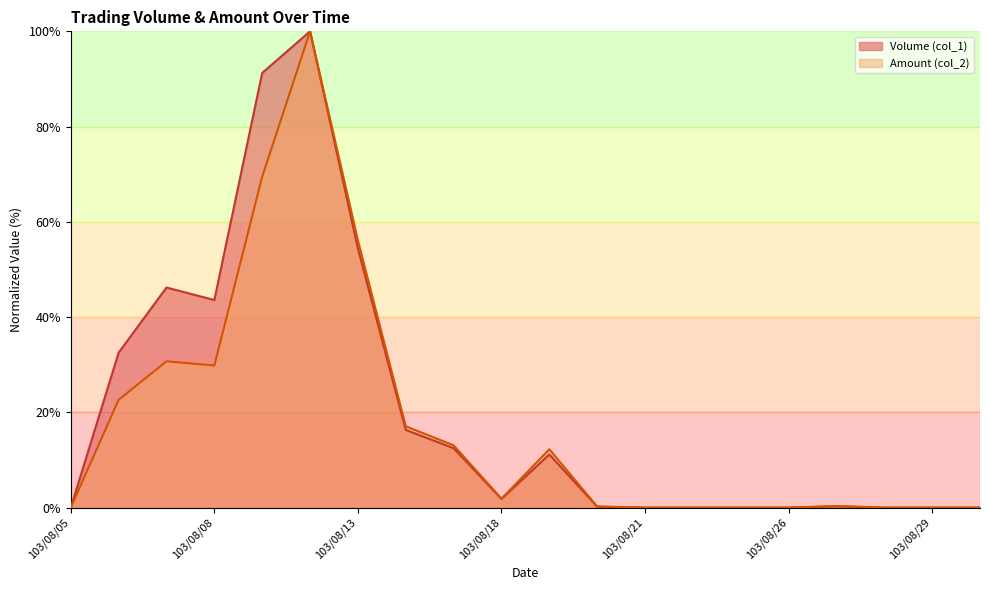

At 103/08/14, list the series in order from largest to smallest.

Amount (col_2), Volume (col_1)